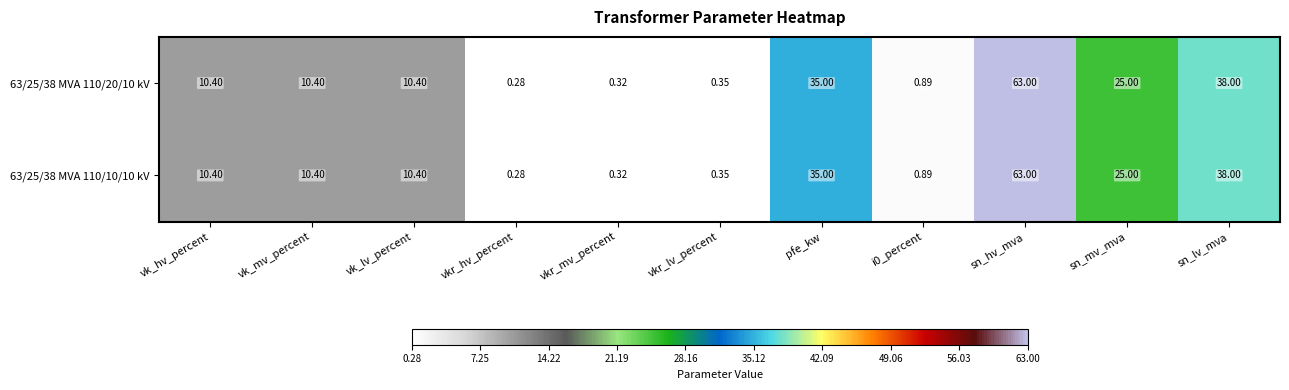

Which label corresponds to the smallest value in the chart?

vkr_hv_percent